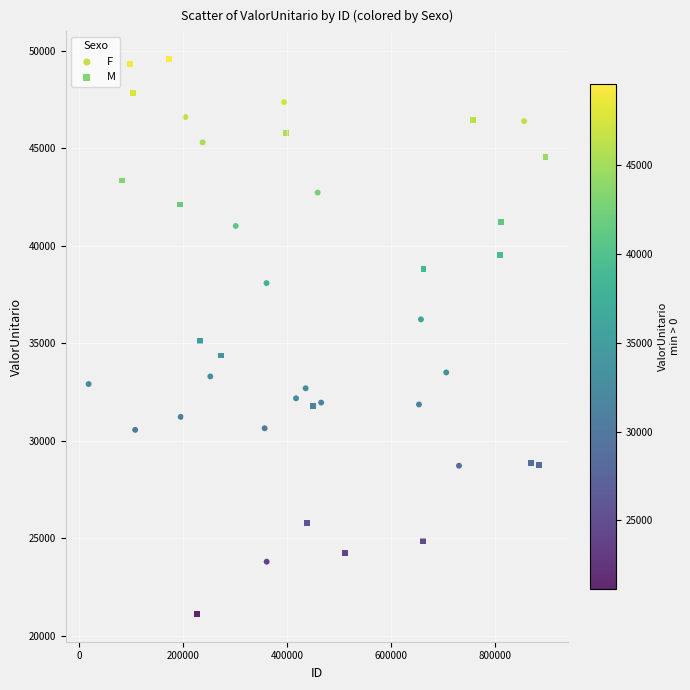

Which series has the largest Y range (max minus min)?

M